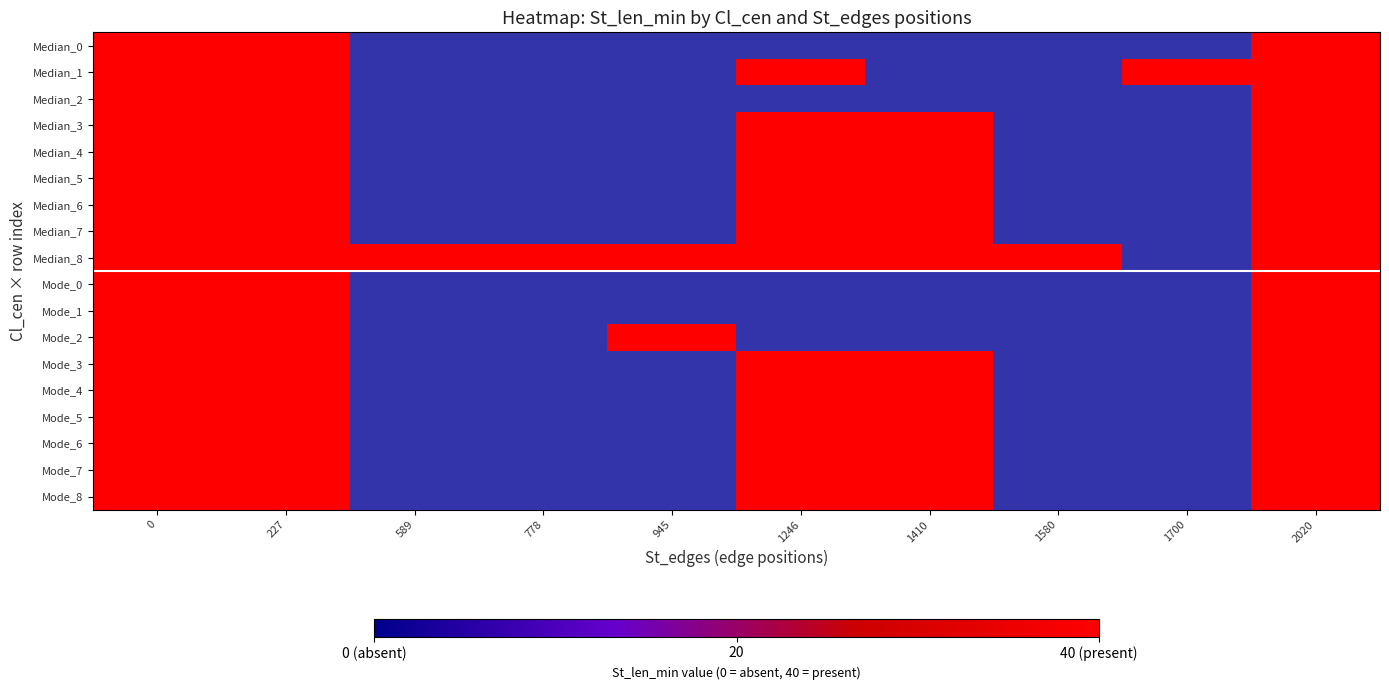

At how many categories does at least one series exceed 32?

10